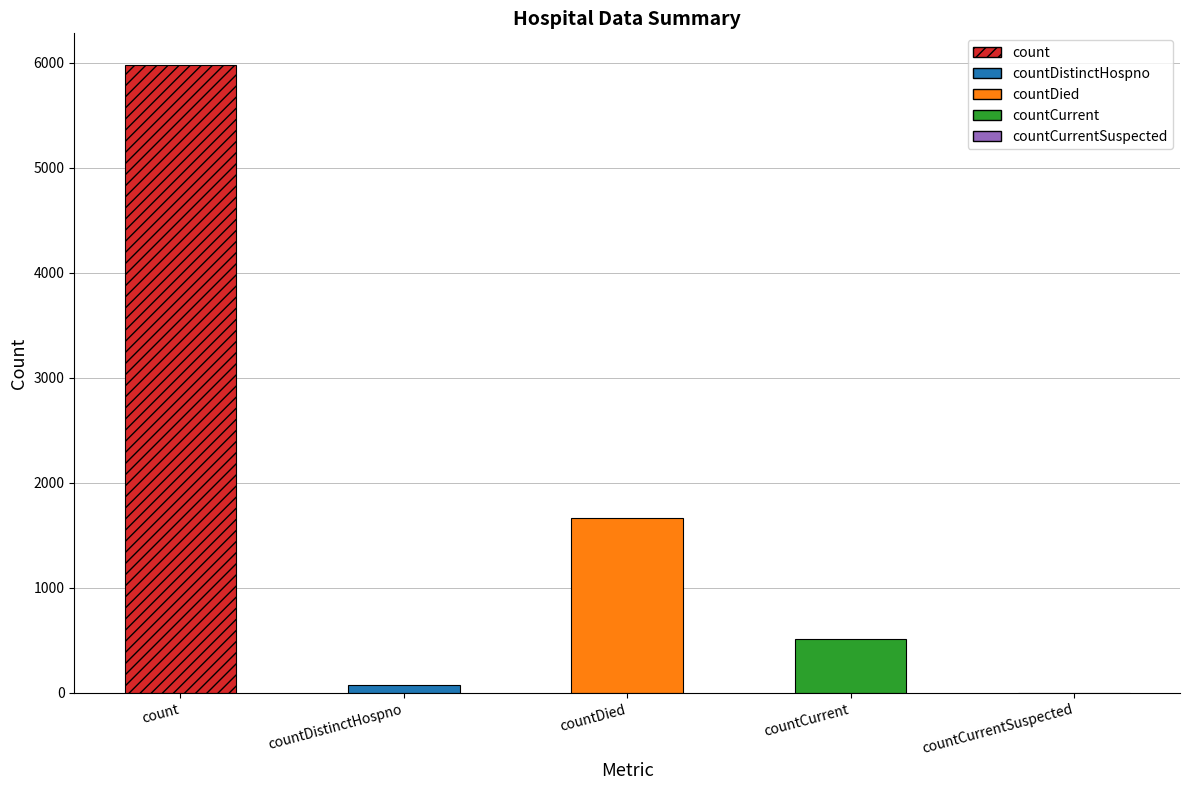

True or false: the data shows 5982 at count.

True